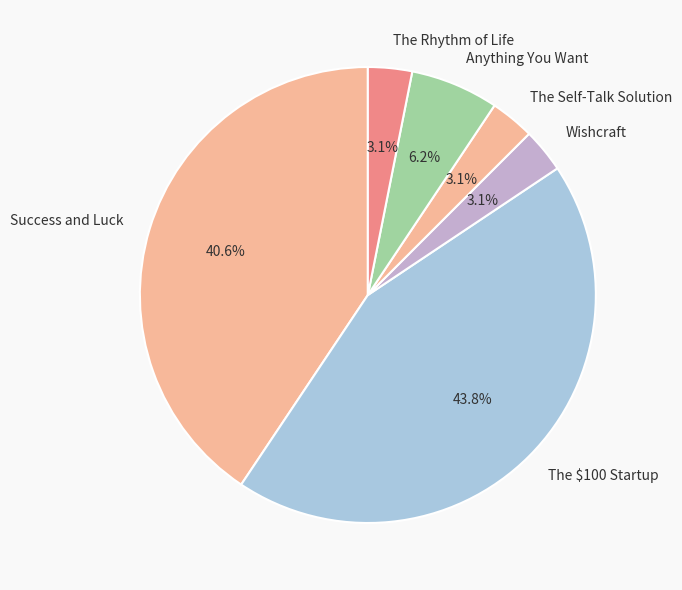

Is there a majority slice in this chart?

No